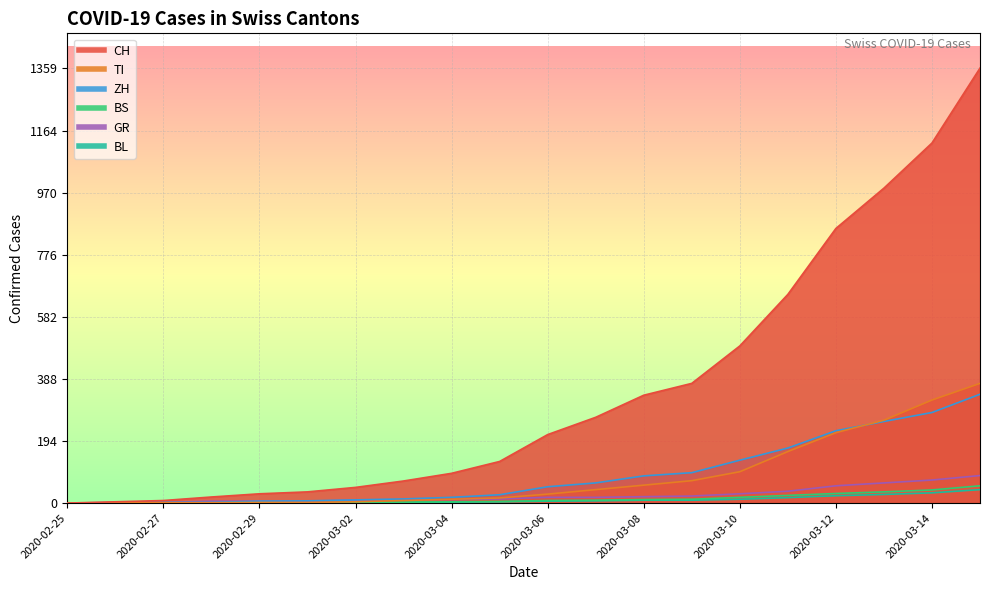

What is the greatest value displayed?

1359